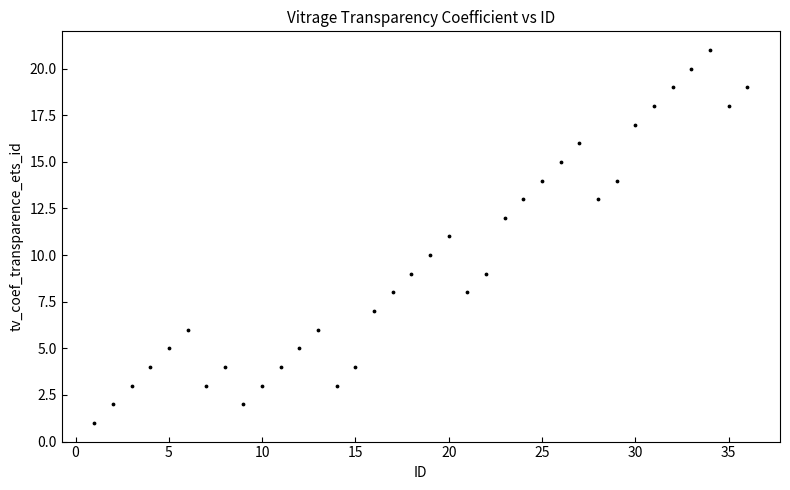

What is the range of X values (max minus min)?

35